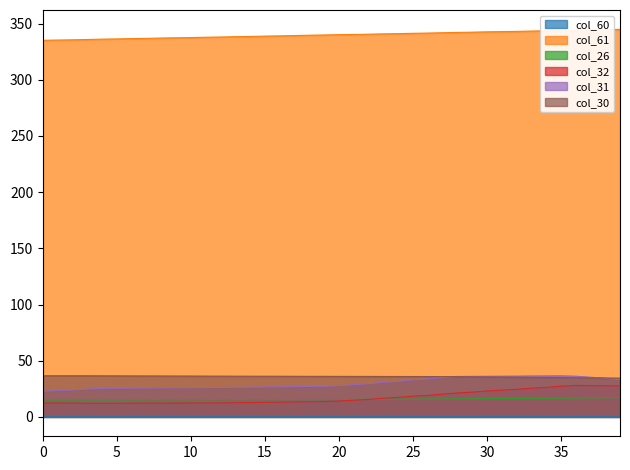

Which series has the largest range (max minus min)?

col_32